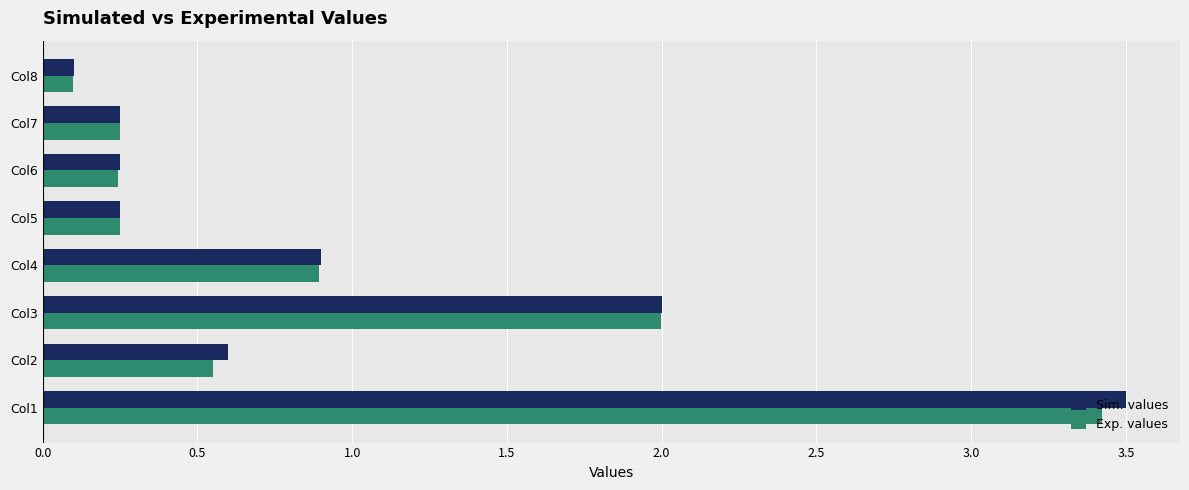

What is the difference between the maximum and minimum values in the Sim. values series?

3.4